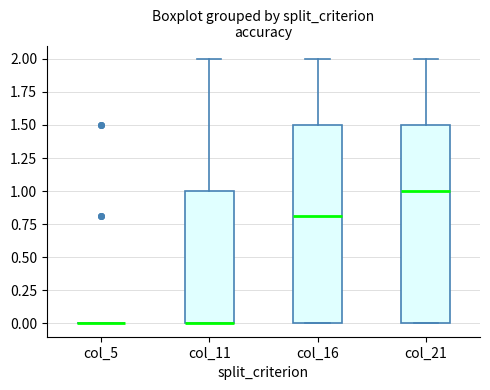

Where is the upper edge of the box for col_16 on the y-axis? The values are not printed on the chart, so give them approximately, as read against the axis.

1.5